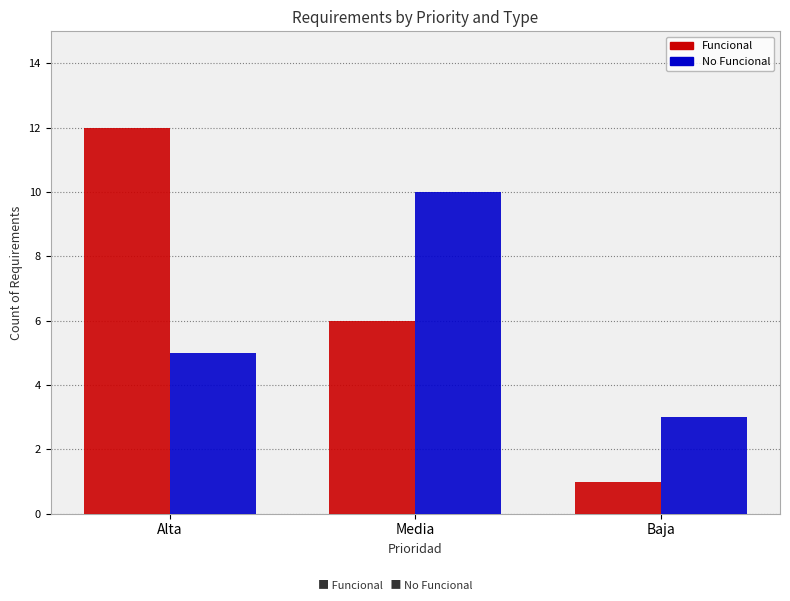

Is it true that No Funcional equals 10 at Media?

True